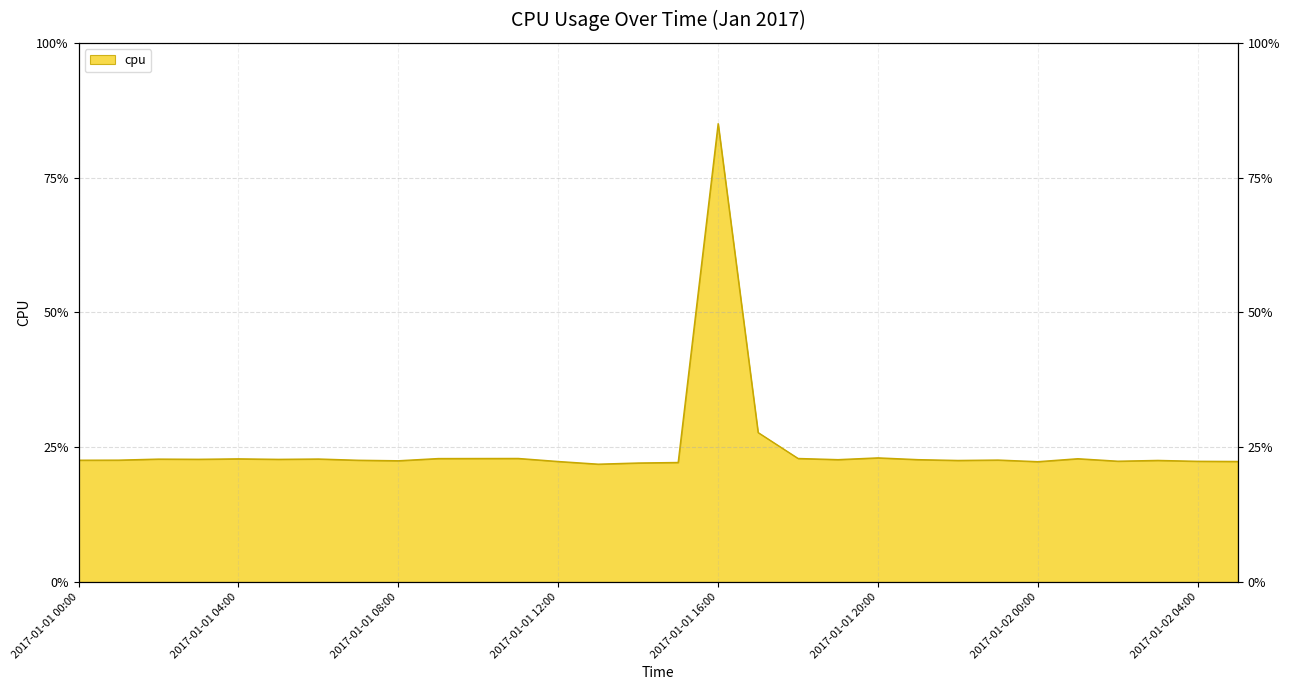

Count the number of categories in the chart.

30